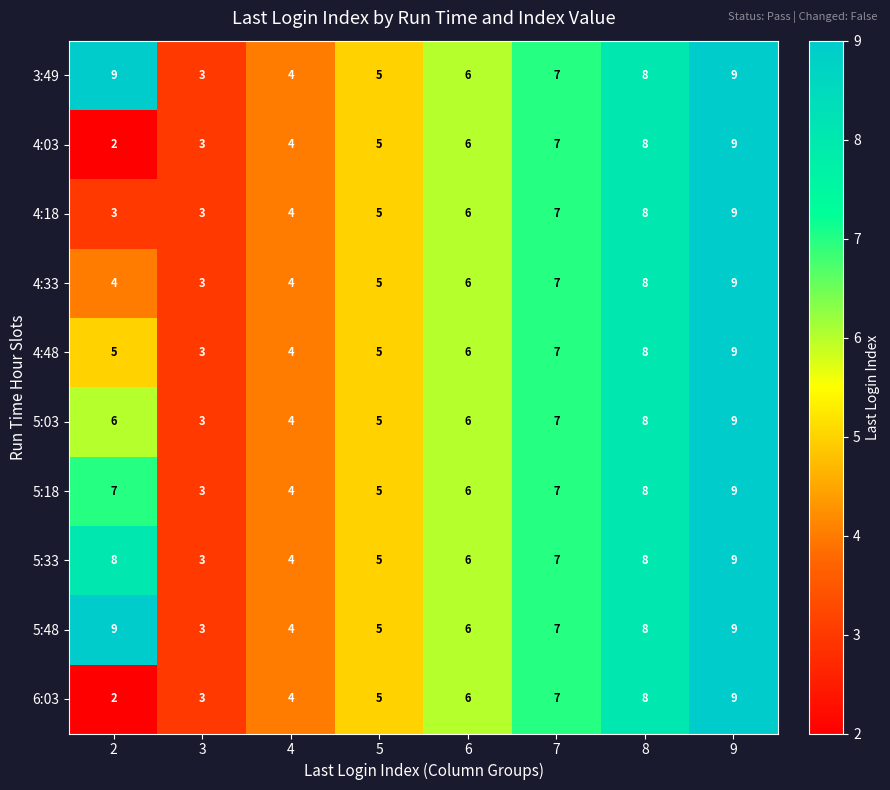

The 6:03 series shows 2 at 2. True or false?

True